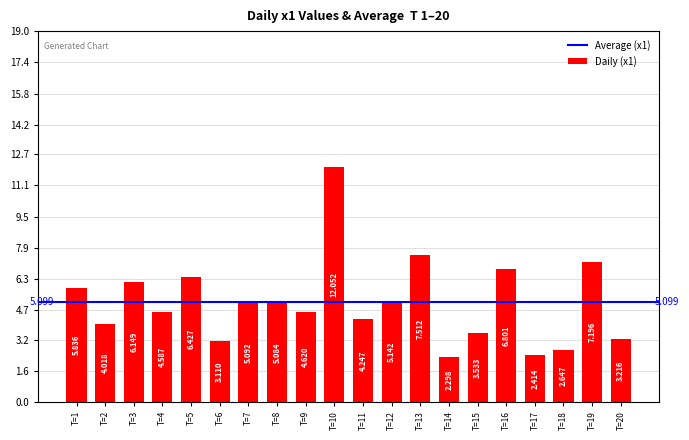

Reading left to right, what are all the values shown in this chart?

5.8	4.0	6.1	4.6	6.4	3.1	5.1	5.1	4.6	12.1	4.2	5.1	7.5	2.3	3.5	6.8	2.4	2.6	7.2	3.2